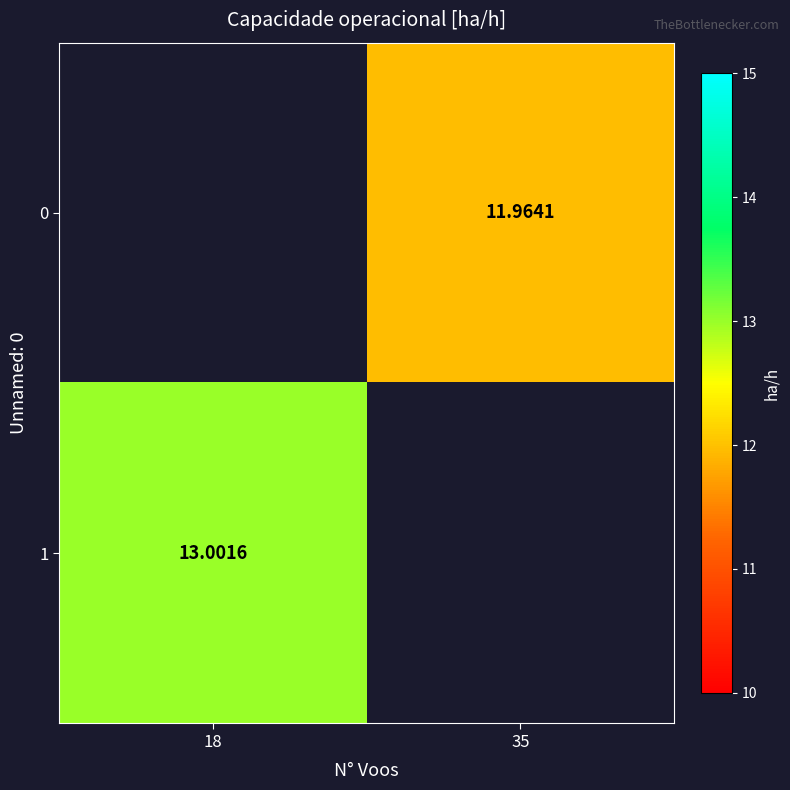

List the labels in order of 0 value, smallest first.

18, 35